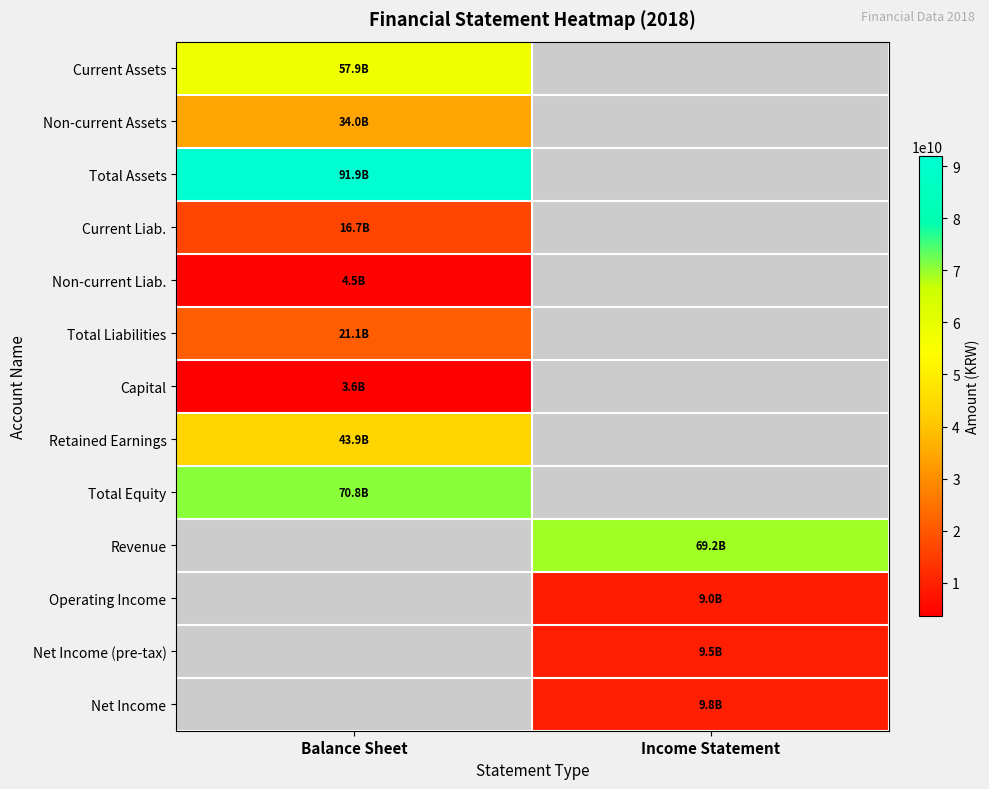

Rank the categories by Current Assets value from highest to lowest.

Balance Sheet, Income Statement